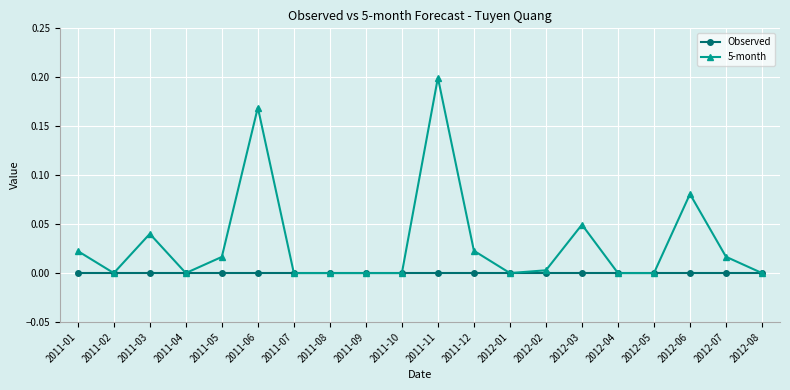

What position from the right is 2011-09?

12